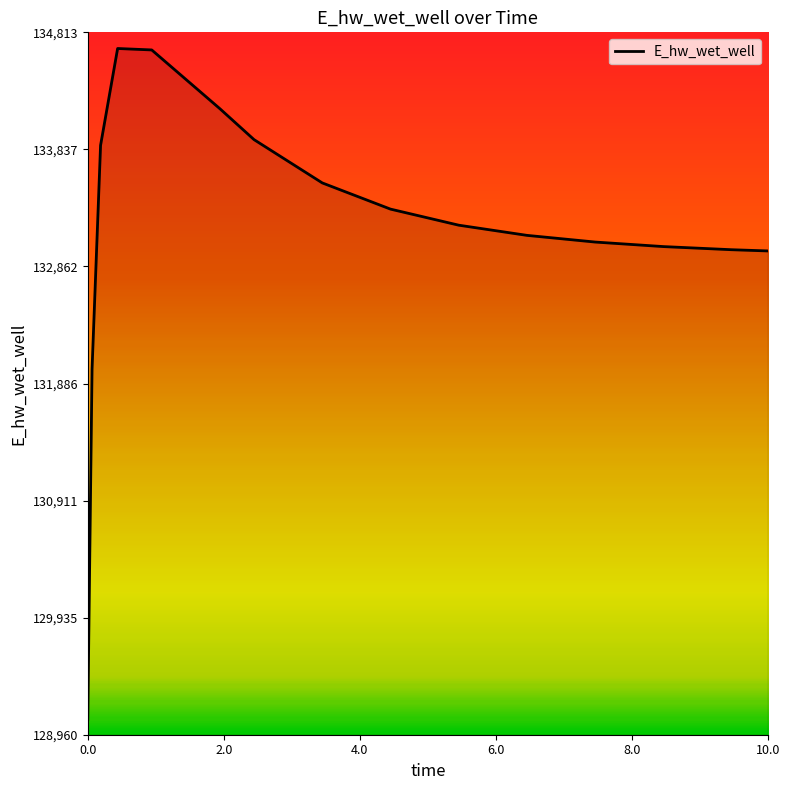

How many values are below 133205?

7